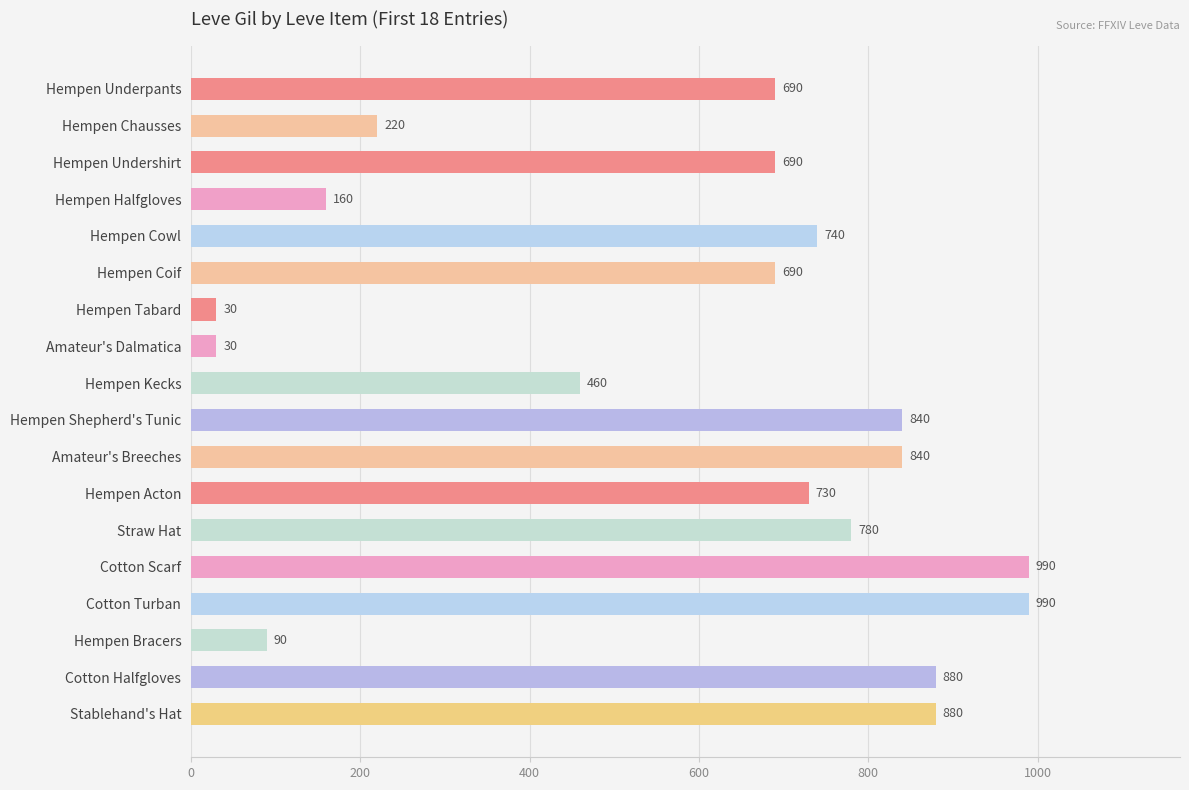

How many bars are there in total?

18